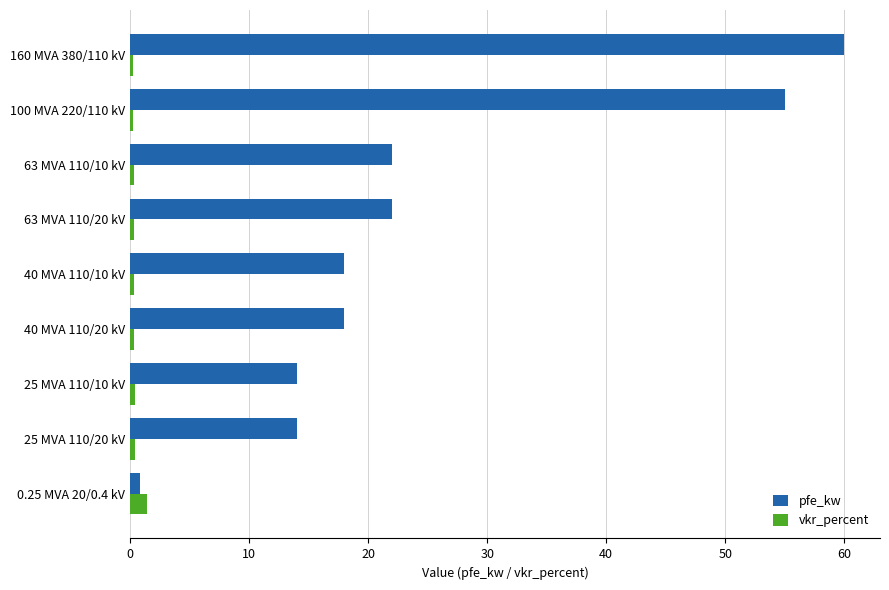

Which series has the largest total across all categories?

pfe_kw